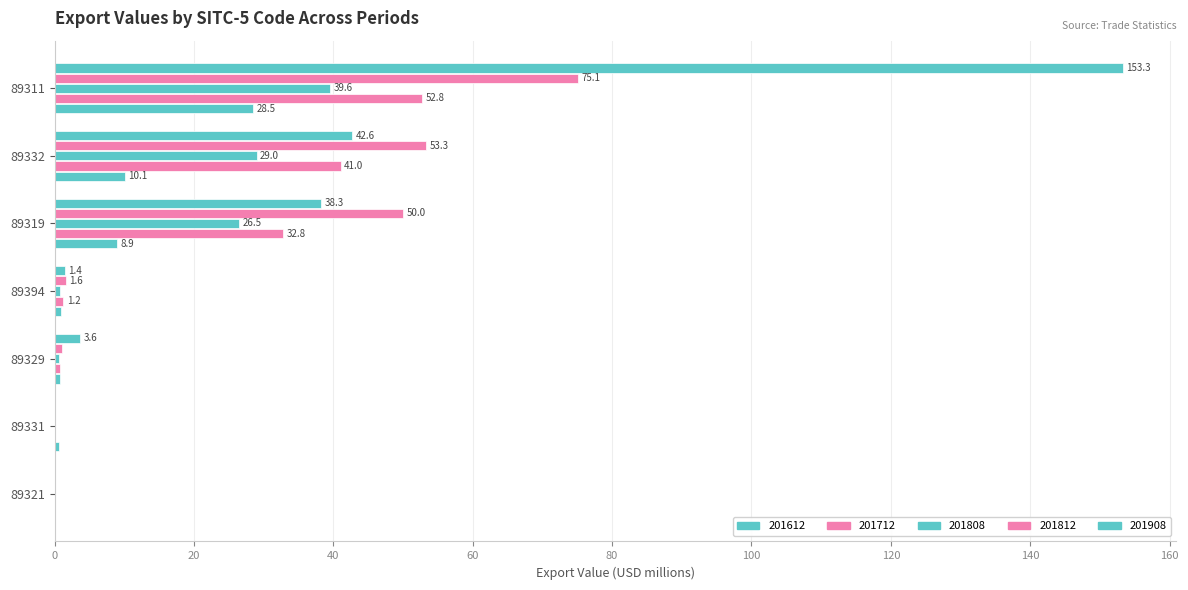

List the series in order of their overall mean, lowest first.

201908, 201808, 201812, 201712, 201612